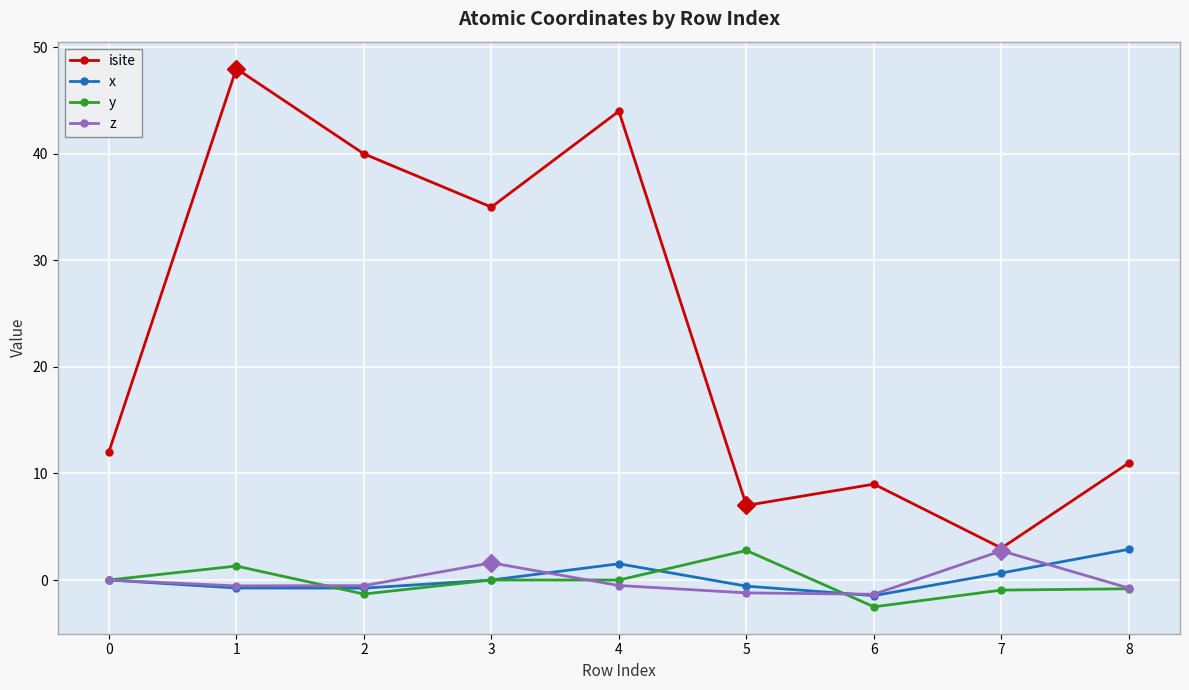

At which label does y reach its peak?

5